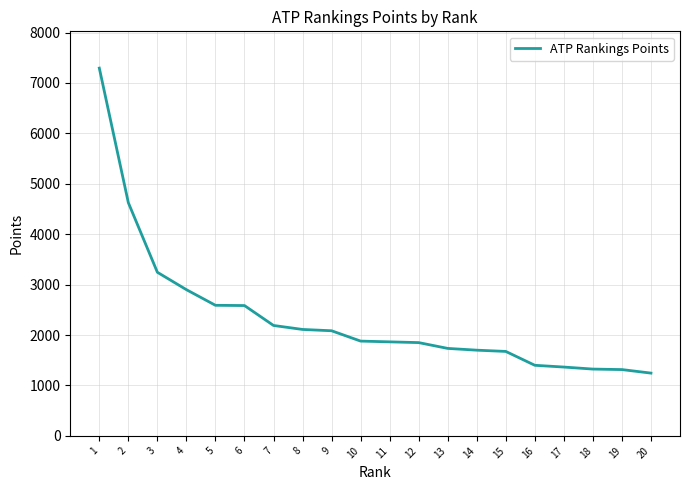

What is the approximate value at 18?

1325